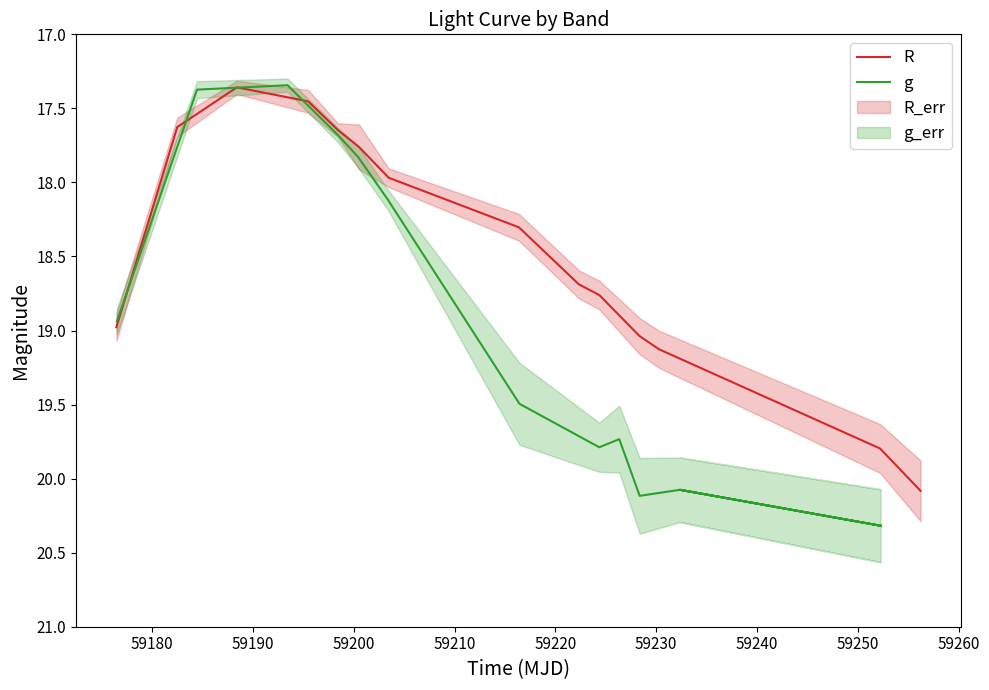

Rank the series by their maximum value, from highest to lowest.

g, R